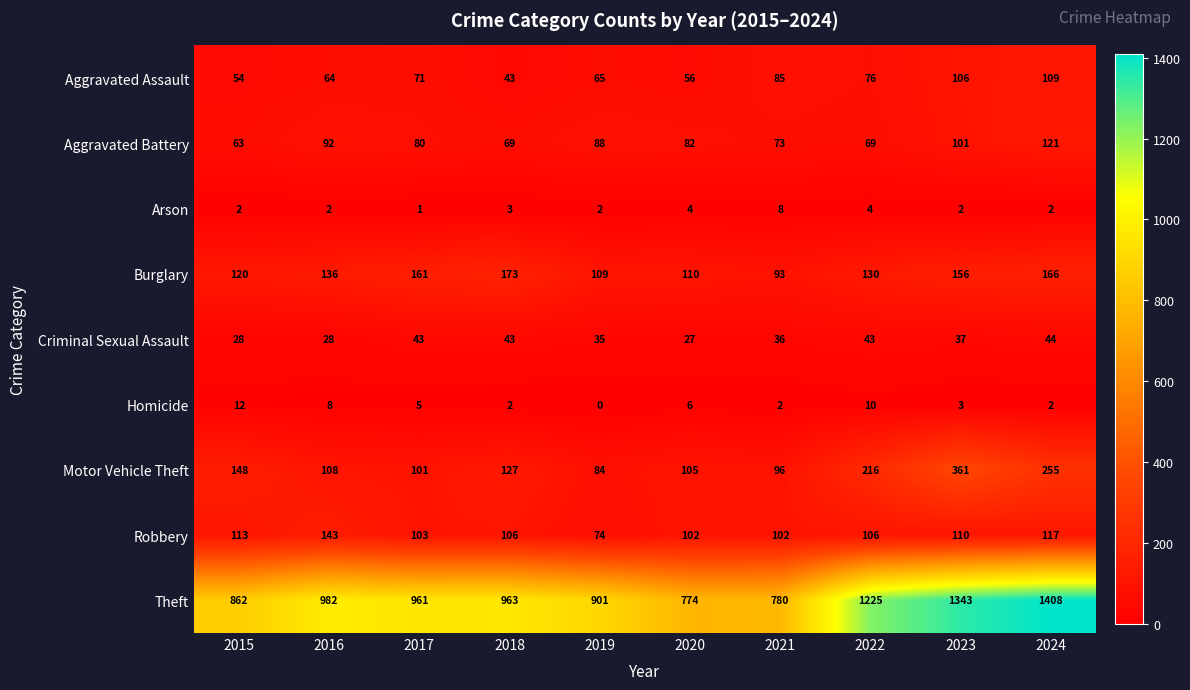

Rank the series by their maximum value, from lowest to highest.

Arson, Homicide, Criminal Sexual Assault, Aggravated Assault, Aggravated Battery, Robbery, Burglary, Motor Vehicle Theft, Theft